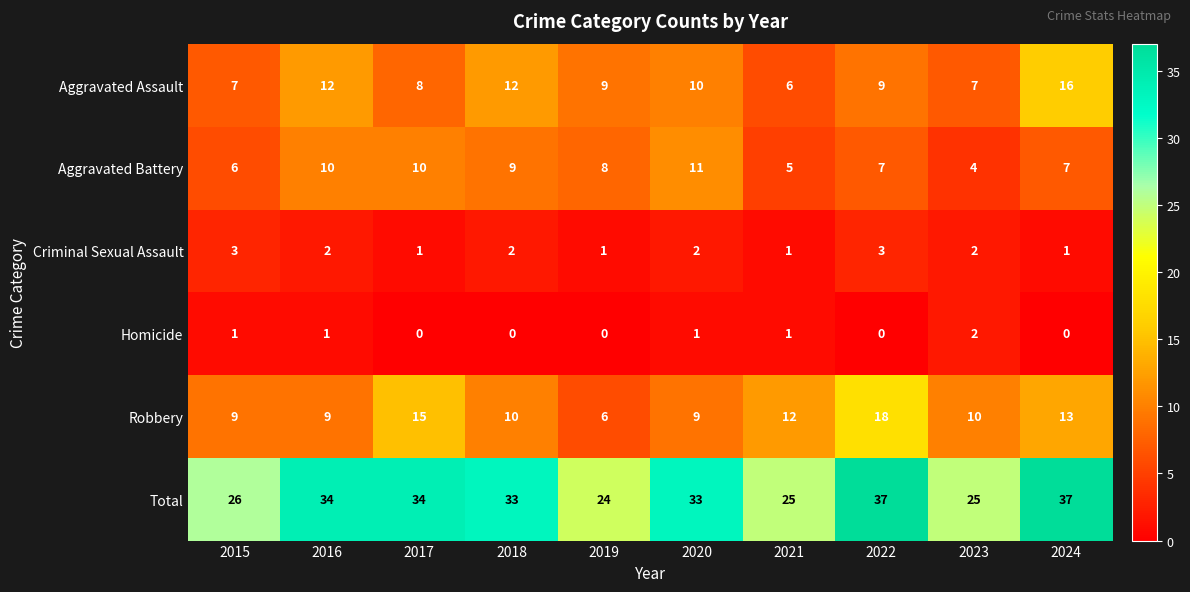

What is the difference between the maximum and minimum values in the Aggravated Assault series?

10